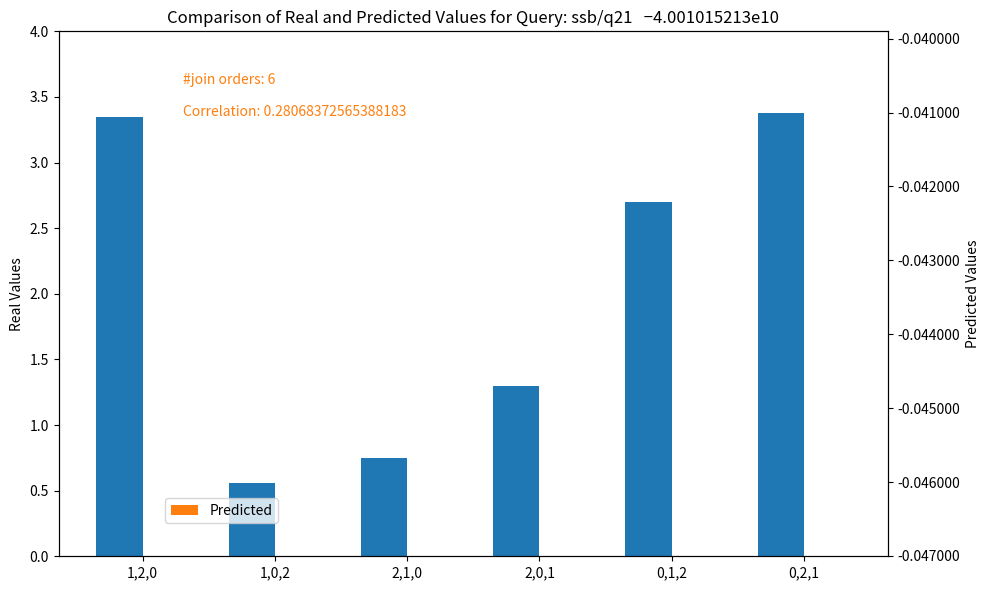

What is the value of the Real Values bar at the 4th from the left?

1.3